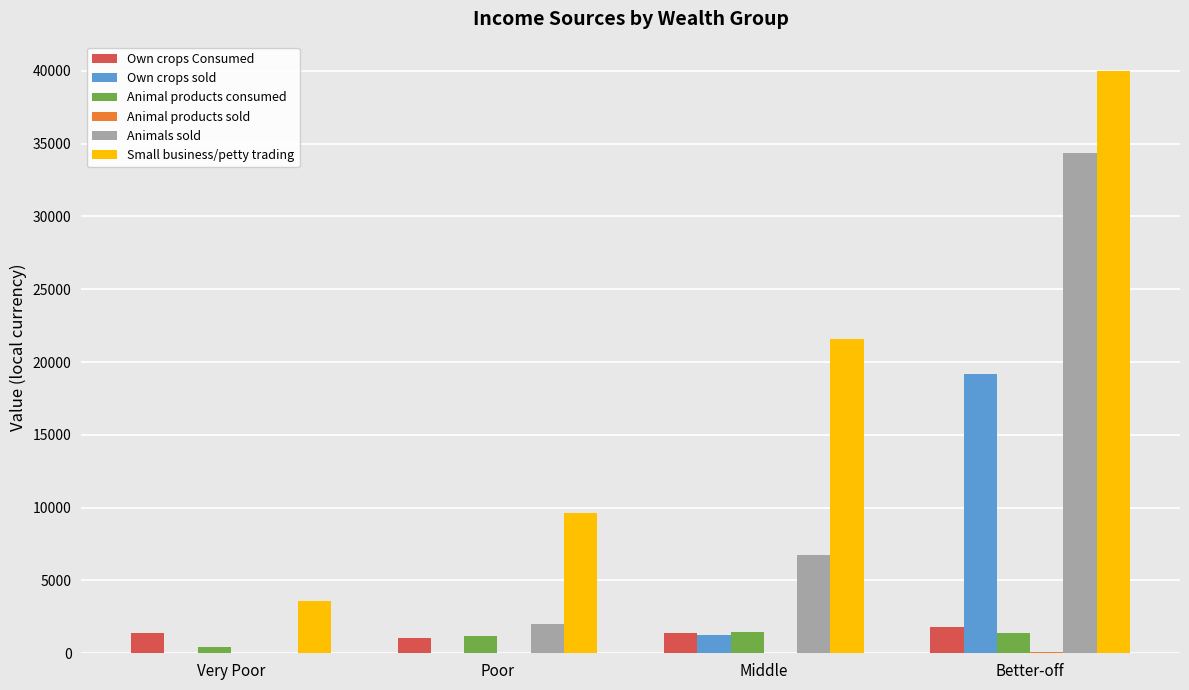

Which series has the largest total across all categories?

Small business/petty trading